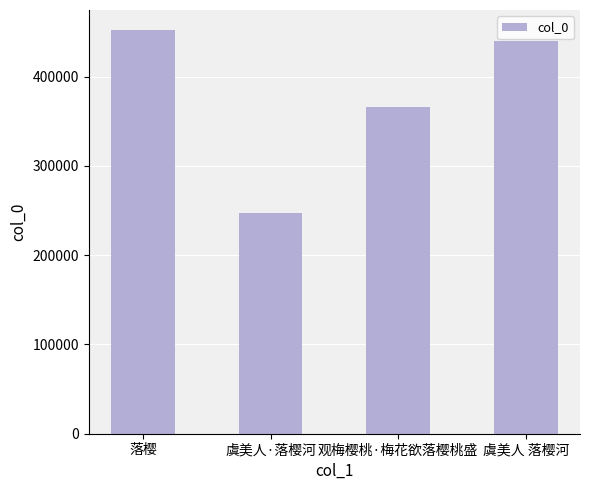

Where does the data first go above 440180?

落樱